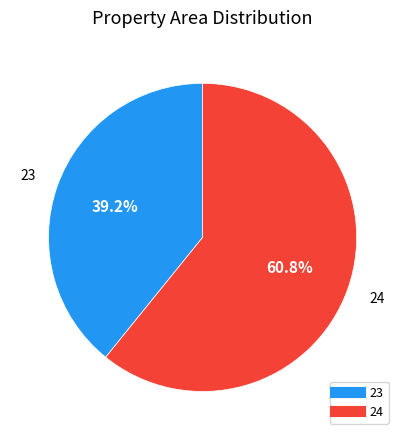

What percentage is NOT represented by 24?

39.2%